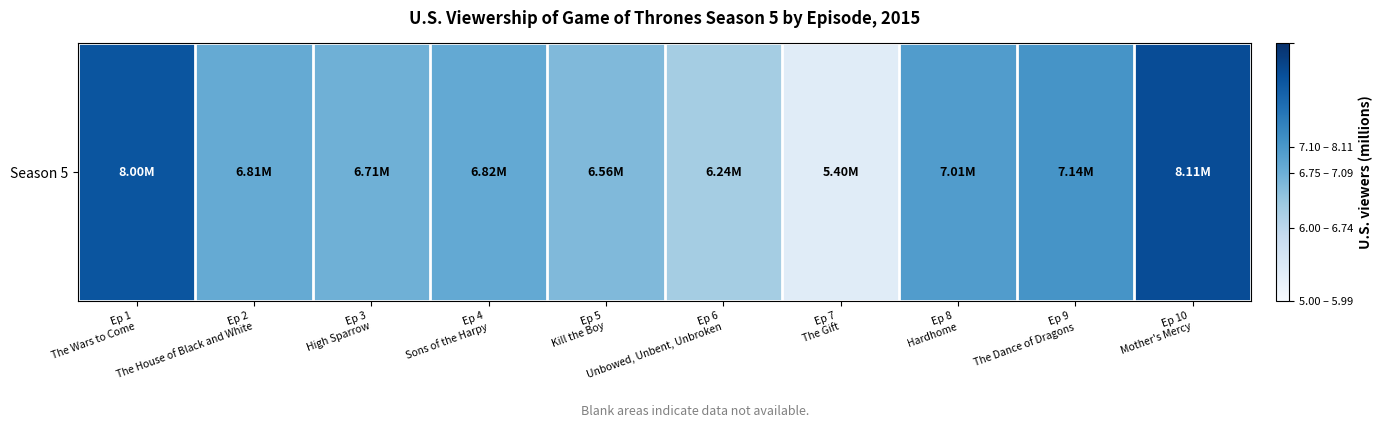

What is the smallest value displayed?

5.4